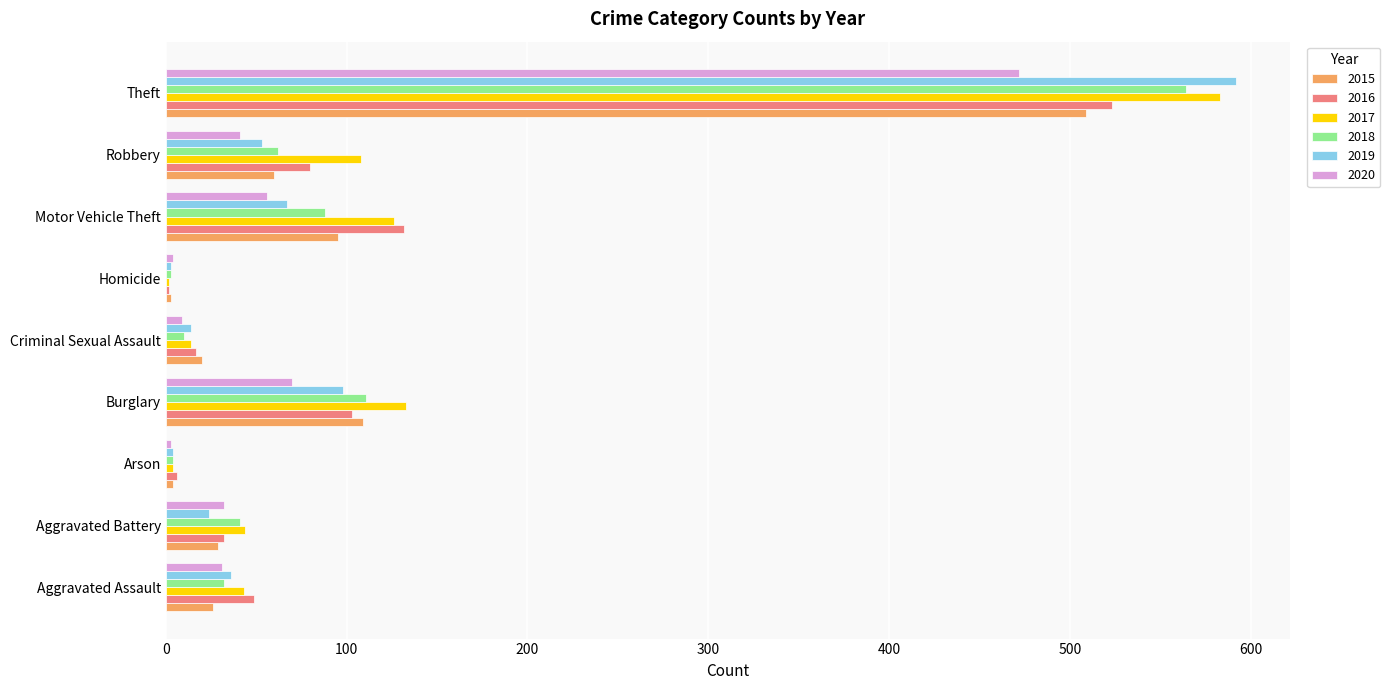

Which series has the largest total across all categories?

2017